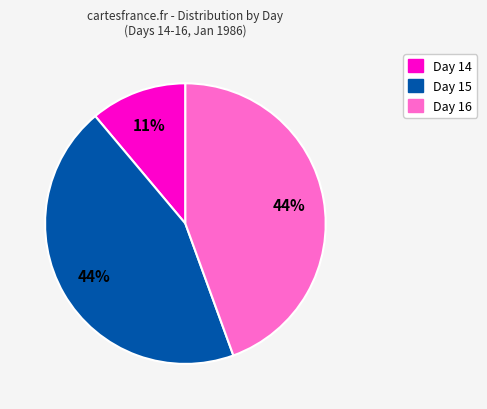

Does any single category account for the majority?

No